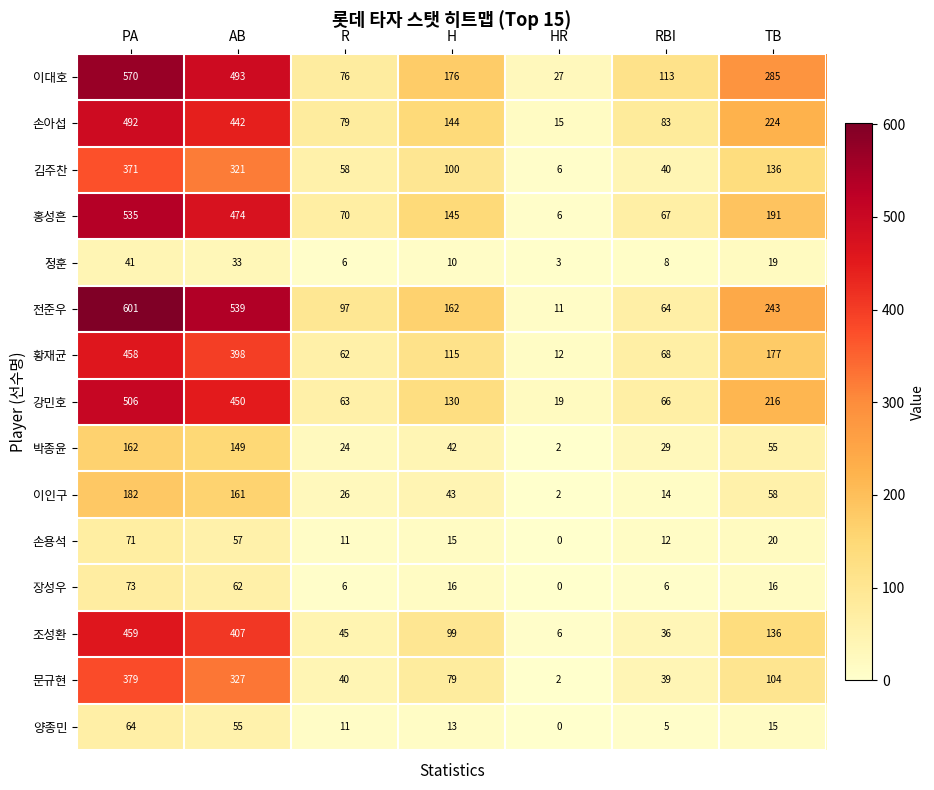

What is the sum of all 김주찬 values?

1032